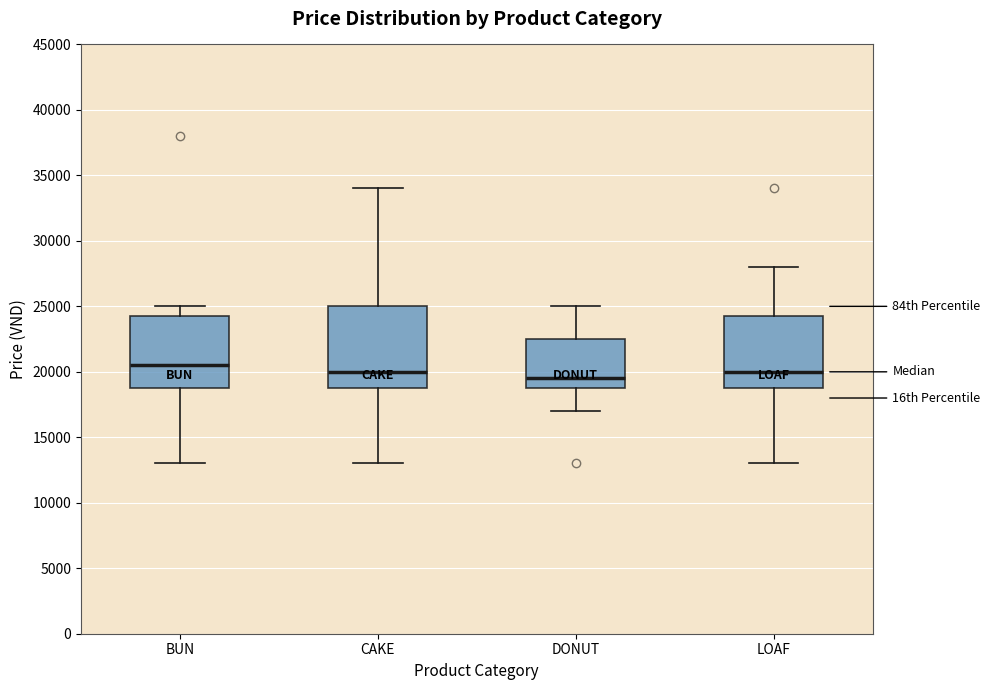

Which box is the tallest, from its lower edge to its upper edge?

CAKE